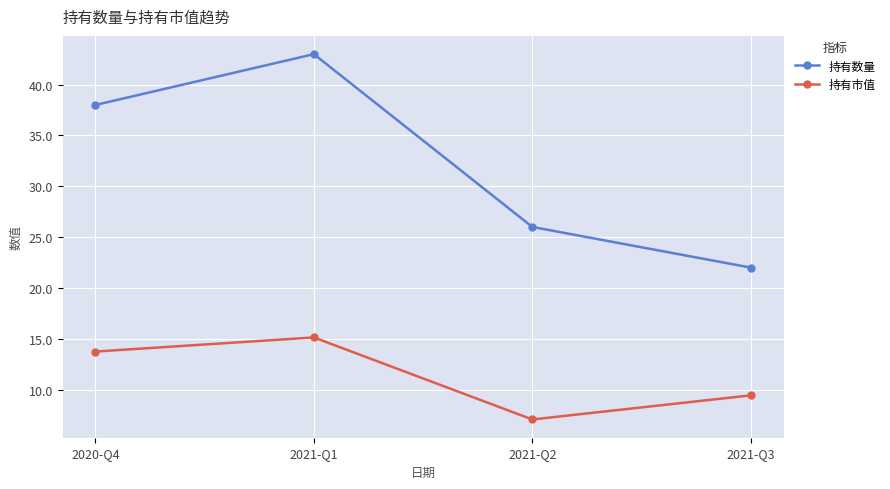

At how many categories does at least one series exceed 39?

1